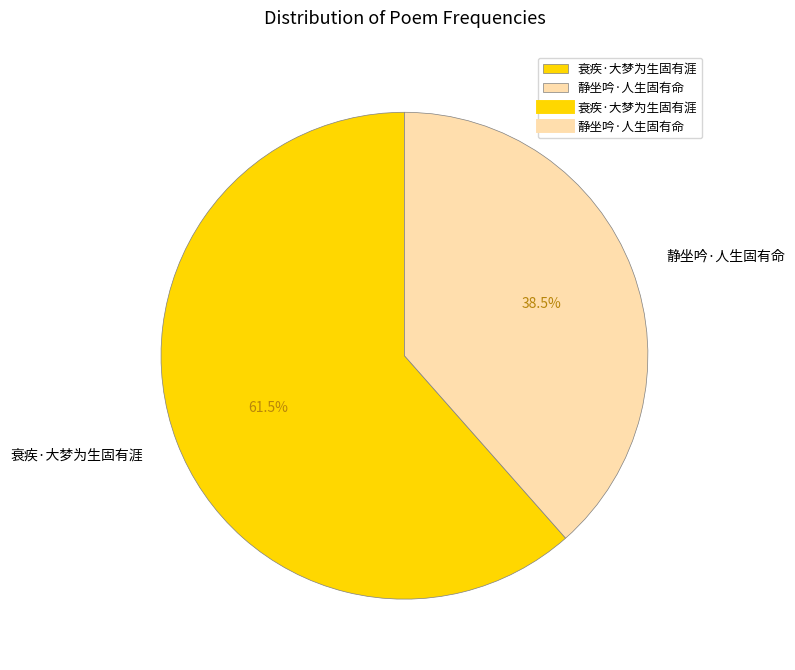

Which category accounts for the majority?

衰疾·大梦为生固有涯